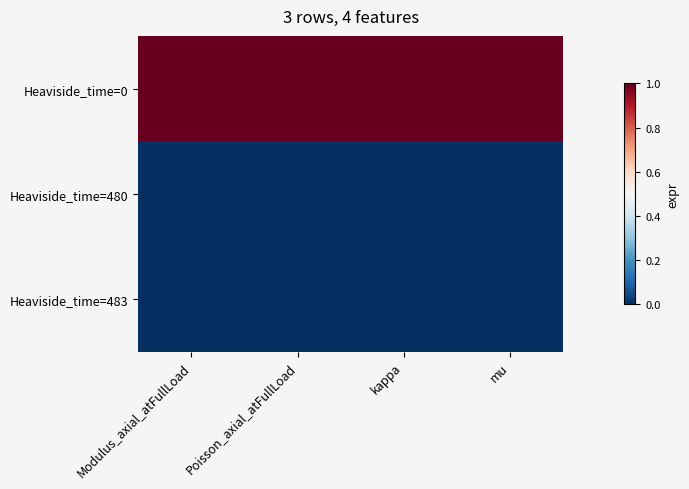

At which category is the sum across all series the highest?

Modulus_axial_atFullLoad